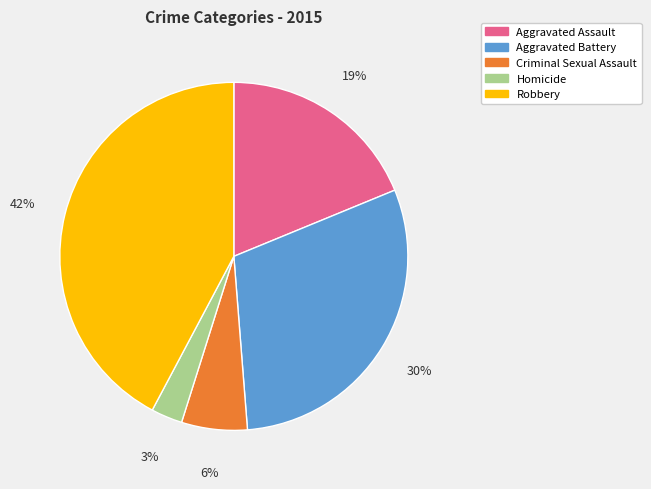

Which category has the smallest portion of the pie?

Homicide